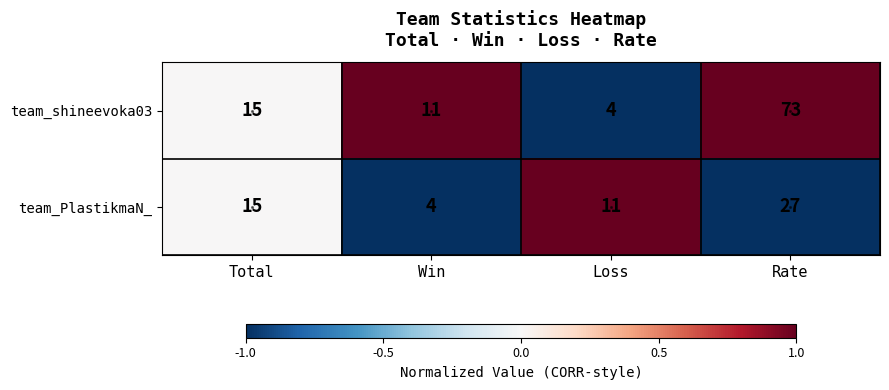

Which series has the largest total across all categories?

team_shineevoka03